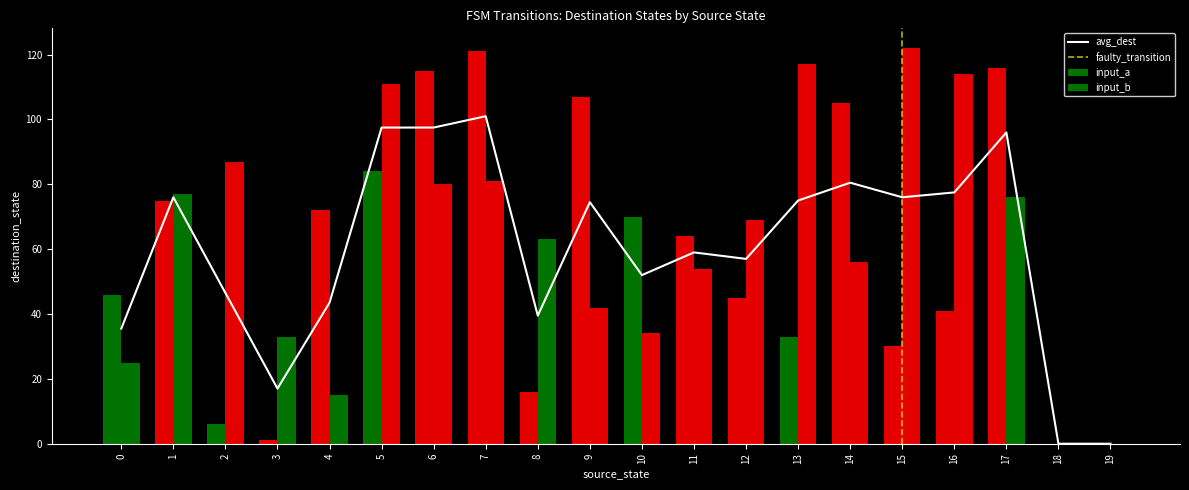

Where is destination_state_a nearest to the value 60?

11